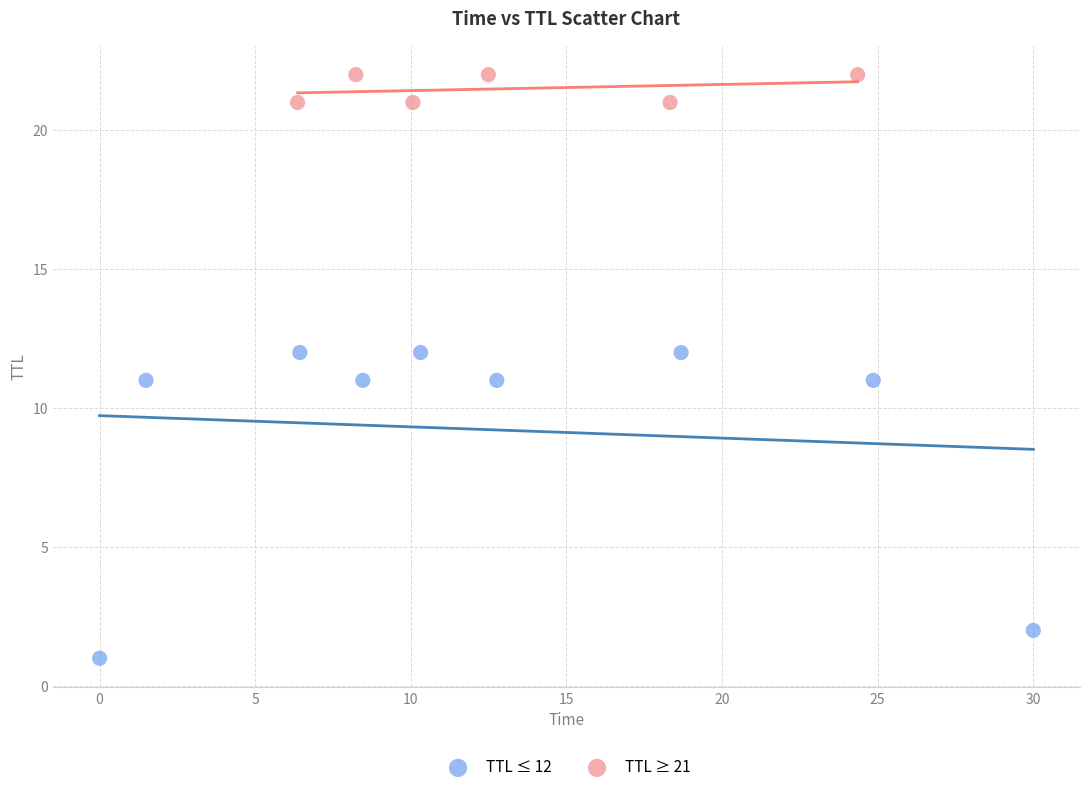

Which series contains the highest Y value?

TTL ≥ 21